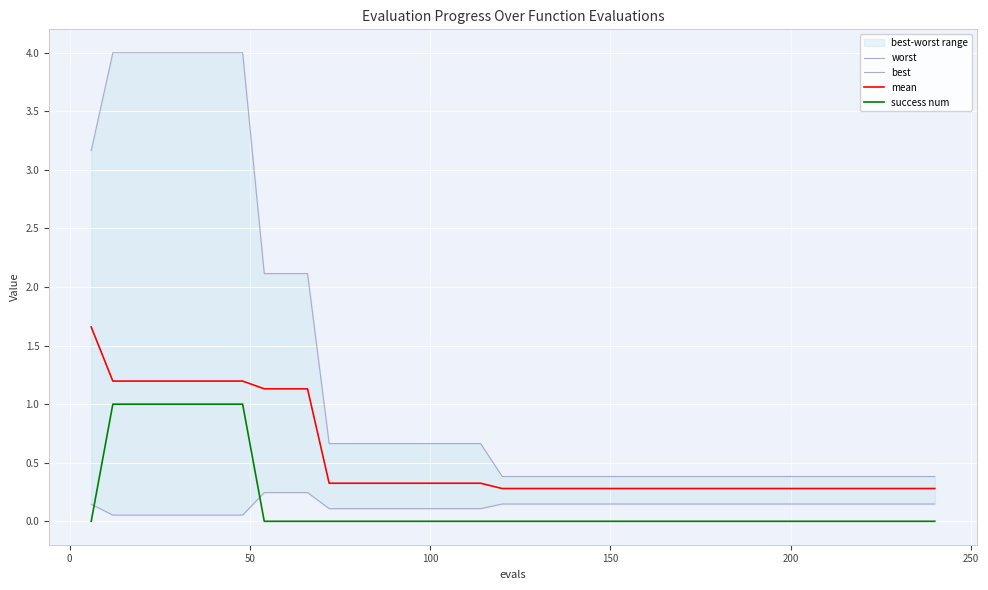

What is the sum of all success num values?

7.0